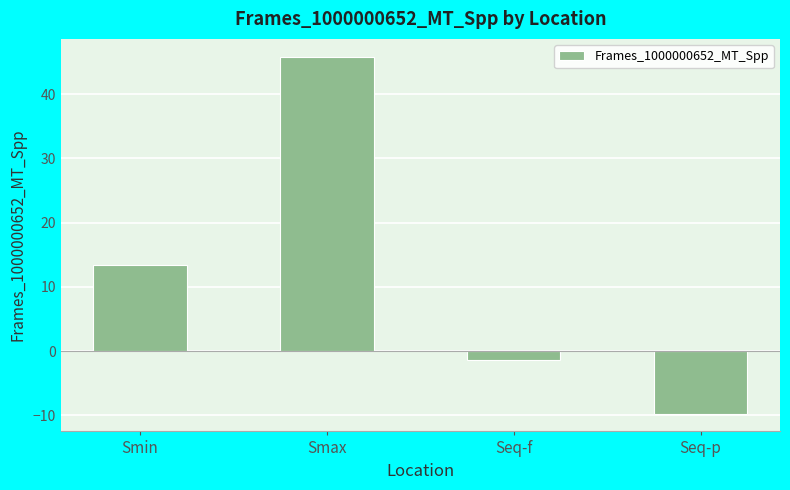

How many values are below 13?

2